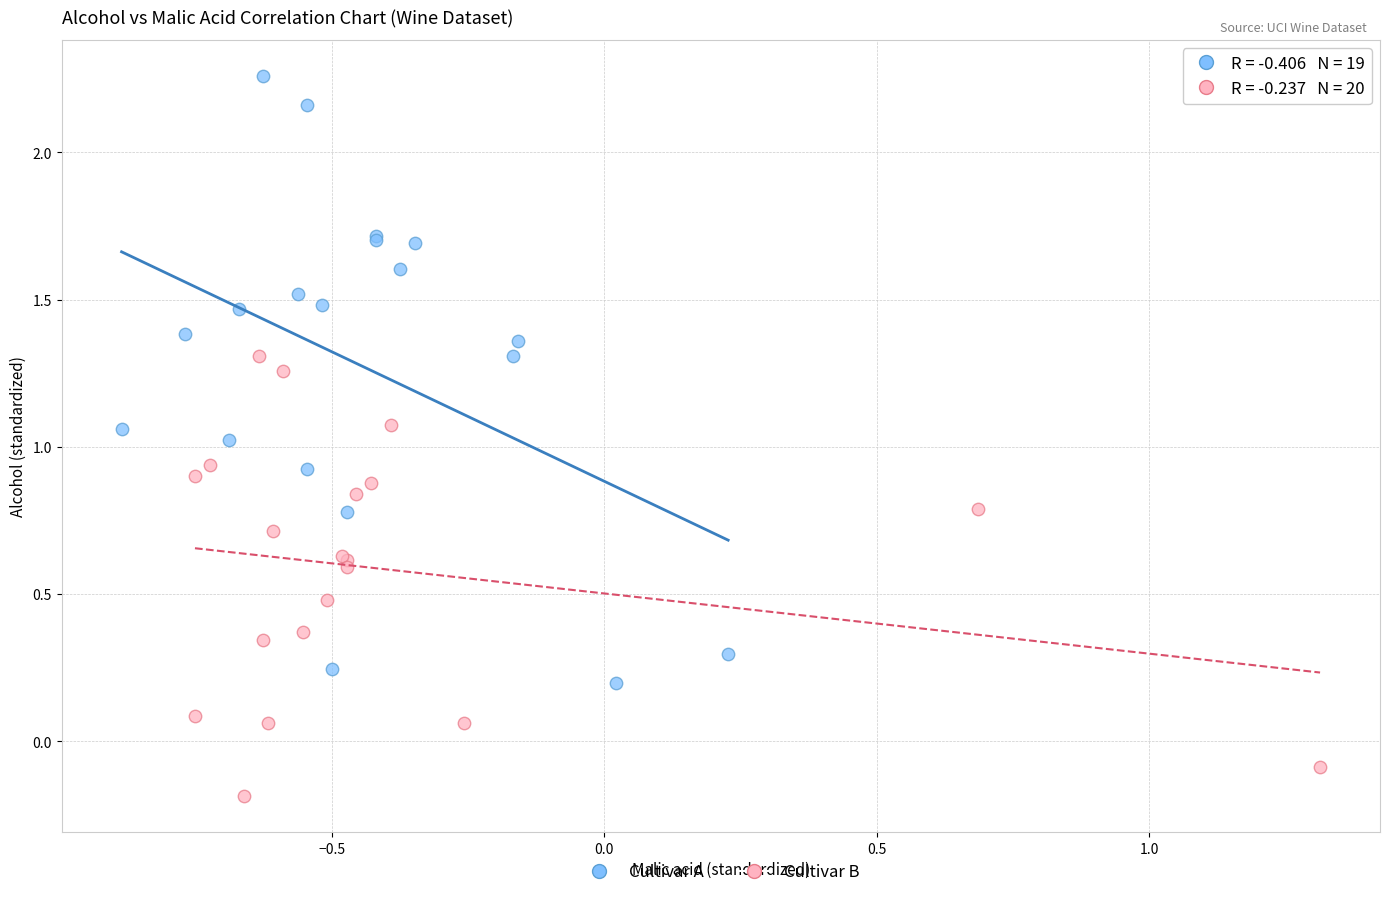

What are all the series names shown in the legend?

Cultivar A, Cultivar B